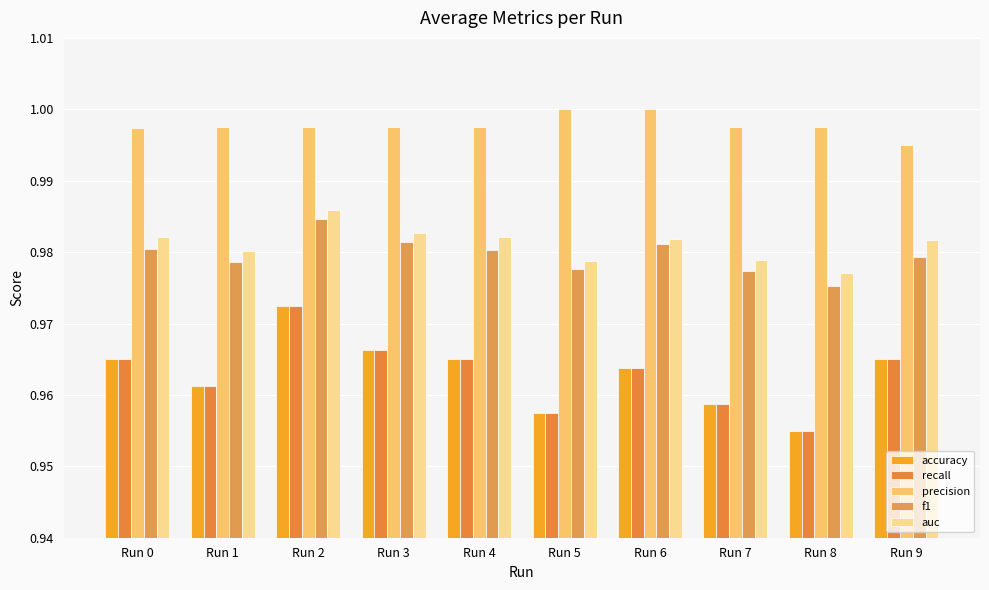

Reading right to left, extract all data points from this chart.

accuracy: 1.0	1.0	1.0	1.0	1.0	1.0	1.0	1.0	1.0	1.0
recall: 1.0	1.0	1.0	1.0	1.0	1.0	1.0	1.0	1.0	1.0
precision: 1.0	1.0	1.0	1.0	1.0	1.0	1.0	1.0	1.0	1.0
f1: 1.0	1.0	1.0	1.0	1.0	1.0	1.0	1.0	1.0	1.0
auc: 1.0	1.0	1.0	1.0	1.0	1.0	1.0	1.0	1.0	1.0